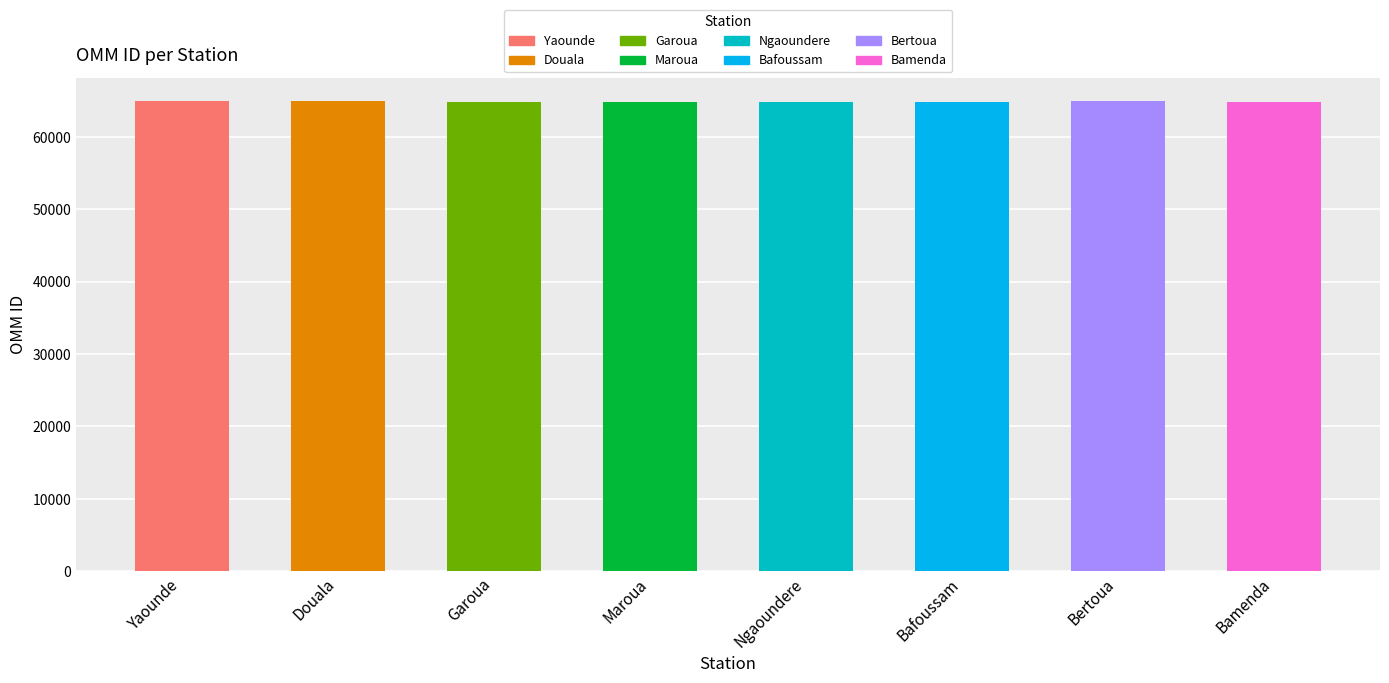

What is the difference between the second highest and second lowest values?

70